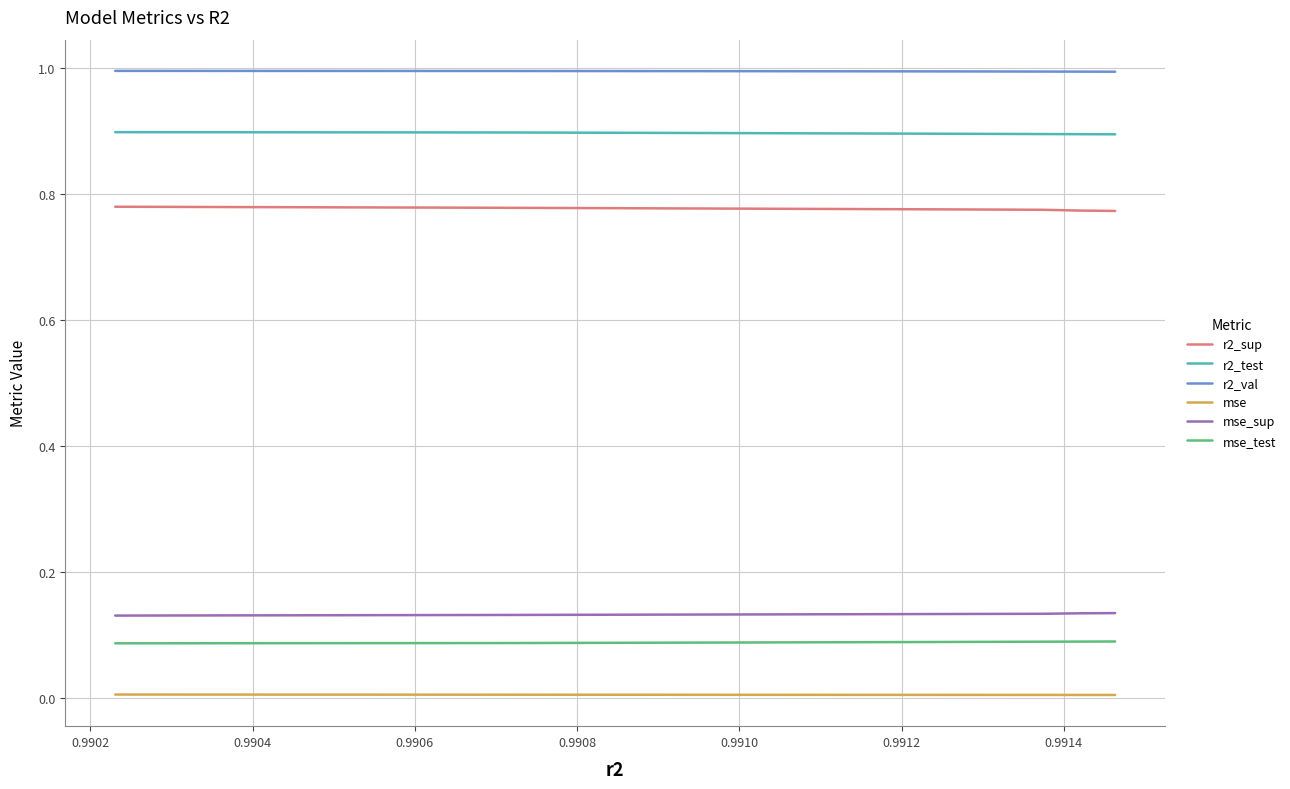

What is the greatest value displayed?

1.0